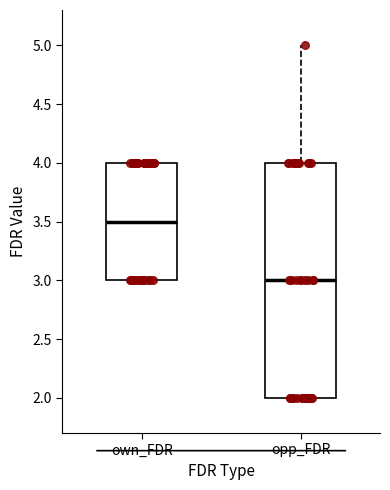

Which box is the tallest, from its lower edge to its upper edge?

opp_FDR